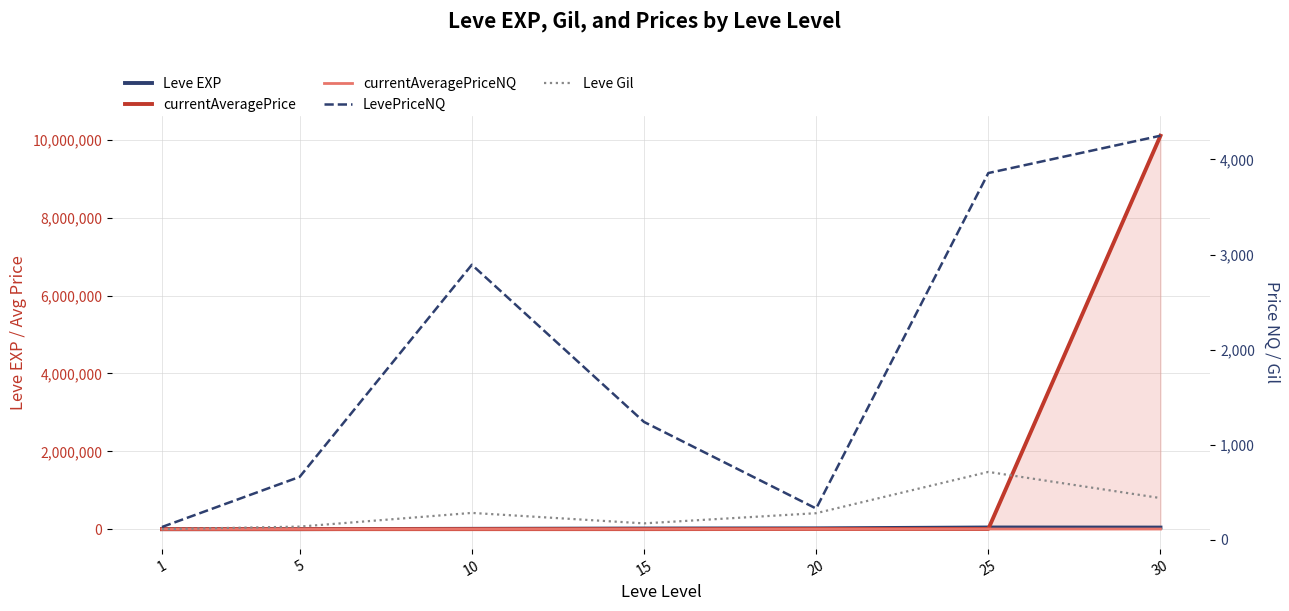

Reading left to right, list all the values displayed in this chart.

Leve EXP: 800.0	1420.0	8930.0	16920.0	21600.0	43600.0	41410.0
currentAveragePrice: 445.1	662.9	964.3	1240.6	4579.9	5070.4	10107942.0
currentAveragePriceNQ: 135.8	662.9	964.3	1240.6	110.0	3857.0	4249.6
LevePriceNQ: 135.8	662.9	2893.0	1240.6	330.0	3857.0	4249.6
Leve Gil: 113.0	140.0	284.0	174.0	281.0	715.0	440.0